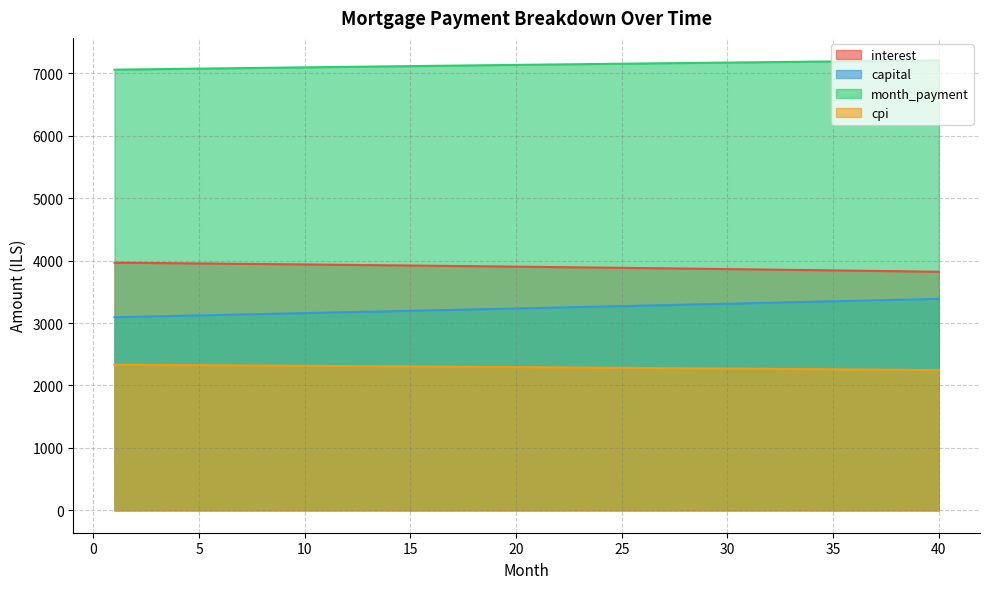

What is the value of the interest point at the 7th from the left?

3948.9